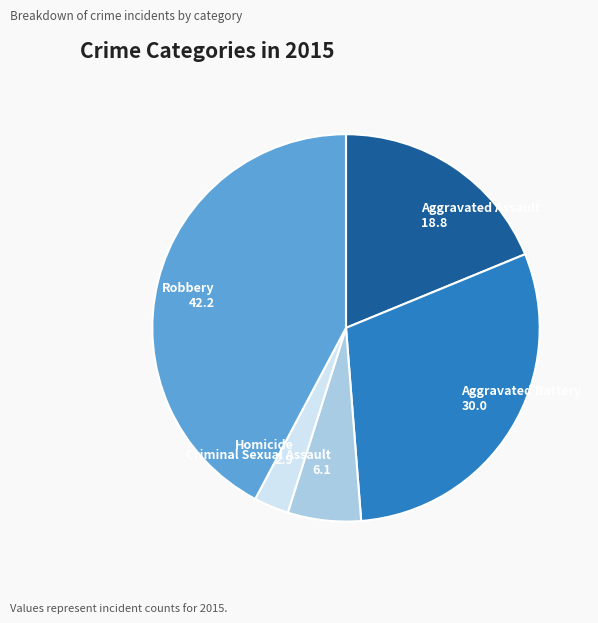

What is the smallest slice in the pie chart?

Homicide